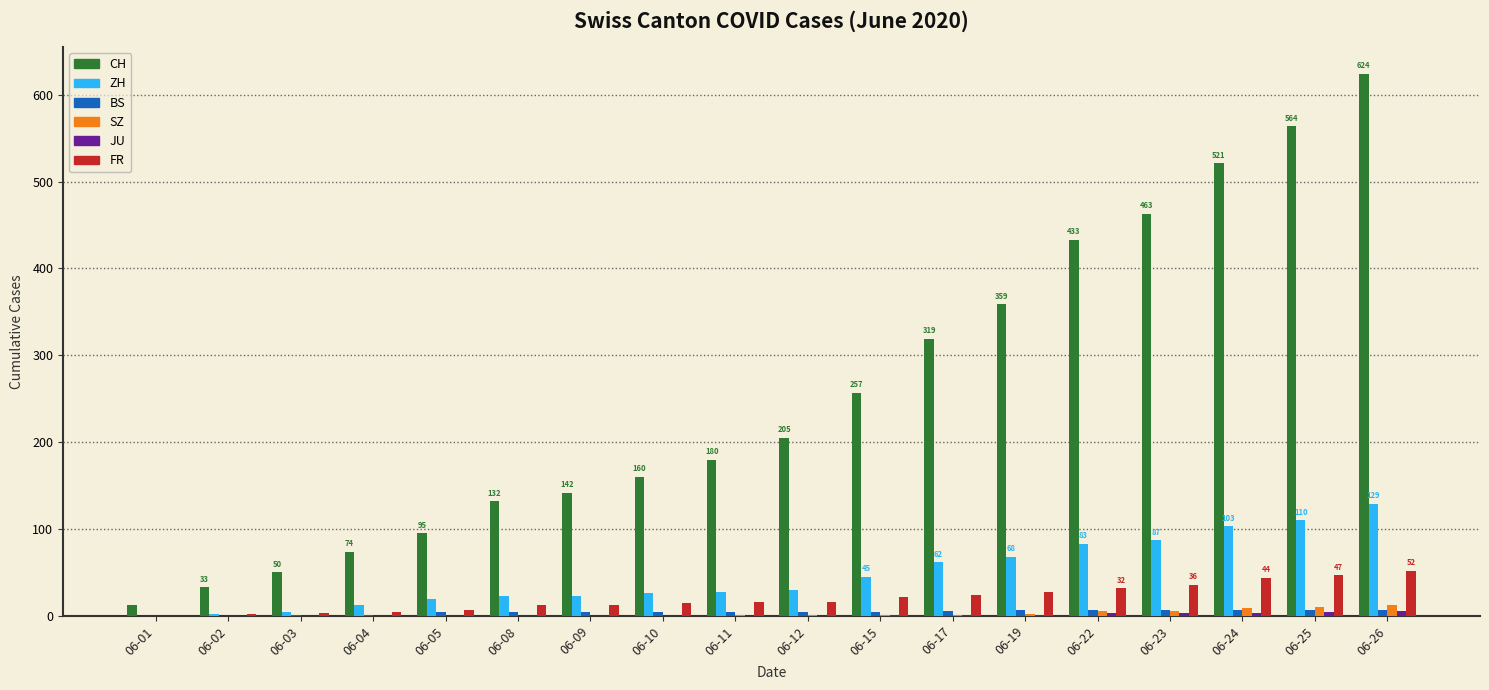

The value of SZ at 06-15 is 1. True or false?

True